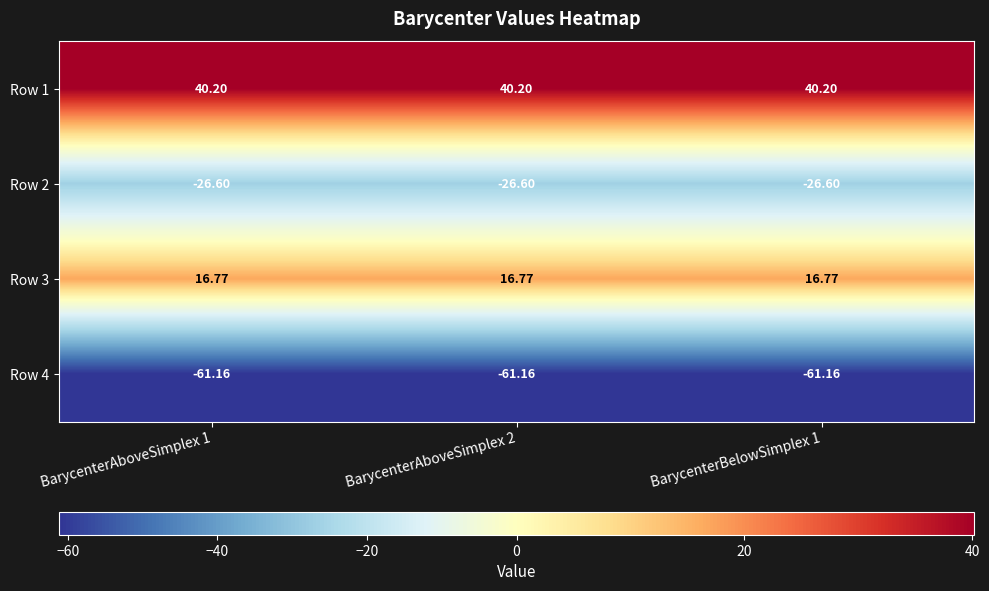

Is the value of Row 4 at BarycenterAboveSimplex 2 greater than the value of Row 3 at BarycenterAboveSimplex 2?

No